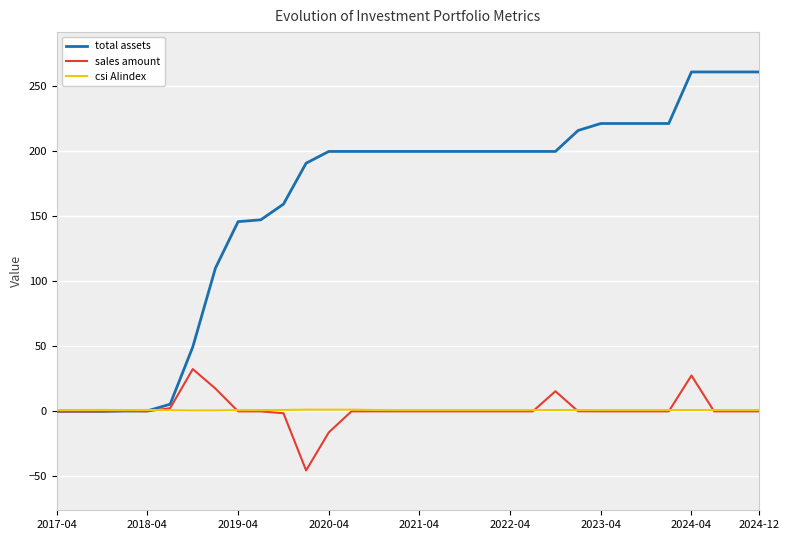

True or false: total assets and sales amount intersect in this chart.

False